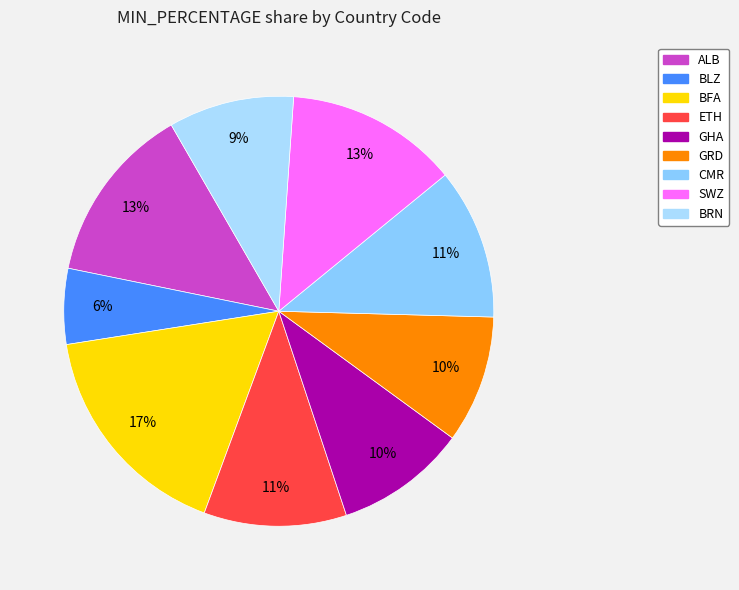

Which slice is the smallest?

BLZ